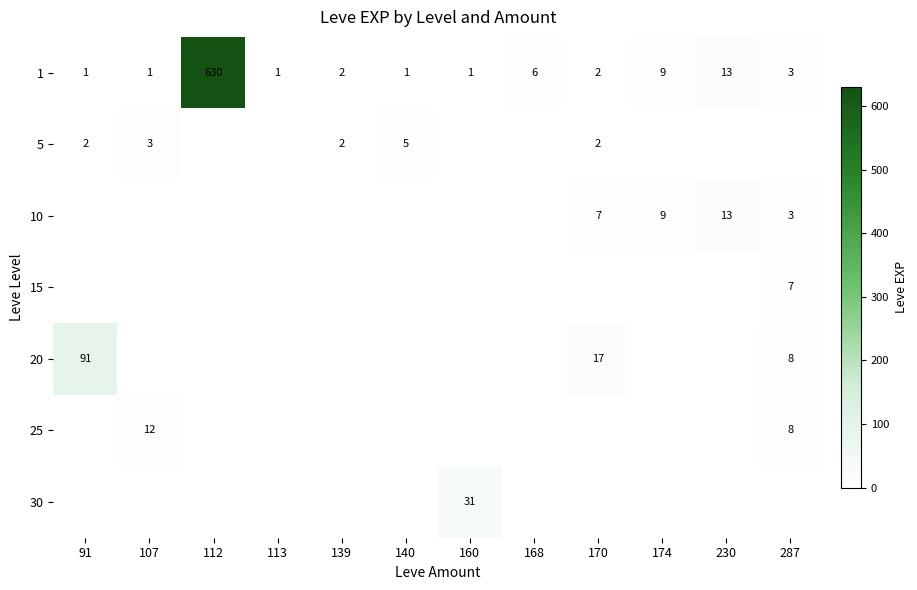

At how many categories does at least one series exceed 117?

1